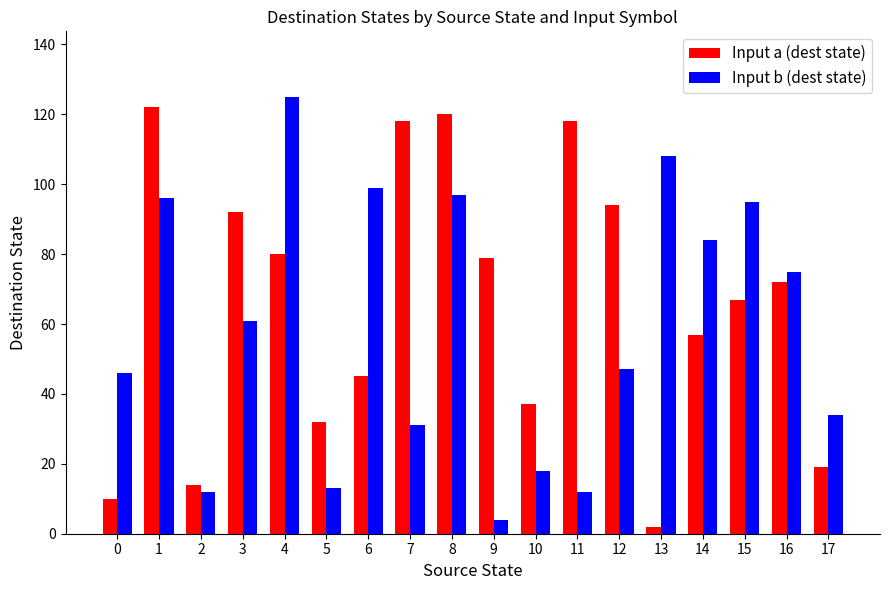

Is it true that Input a (dest state) equals 137 at 9?

False